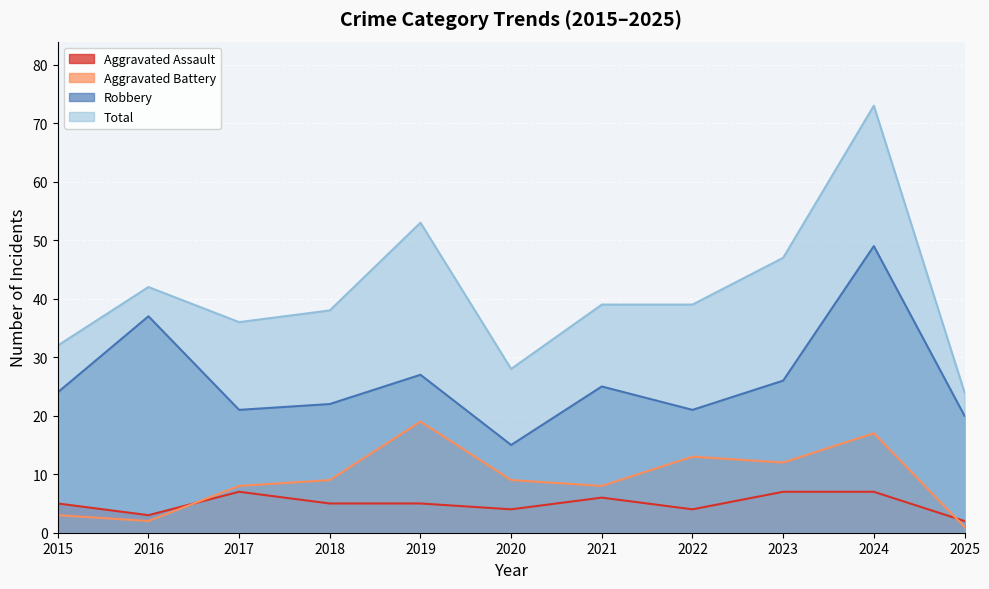

Reading left to right, transcribe all the data shown in this chart.

Aggravated Assault: 2015=5	2016=3	2017=7	2018=5	2019=5	2020=4	2021=6	2022=4	2023=7	2024=7	2025=2
Aggravated Battery: 2015=3	2016=2	2017=8	2018=9	2019=19	2020=9	2021=8	2022=13	2023=12	2024=17	2025=1
Robbery: 2015=24	2016=37	2017=21	2018=22	2019=27	2020=15	2021=25	2022=21	2023=26	2024=49	2025=20
Total: 2015=32	2016=42	2017=36	2018=38	2019=53	2020=28	2021=39	2022=39	2023=47	2024=73	2025=24